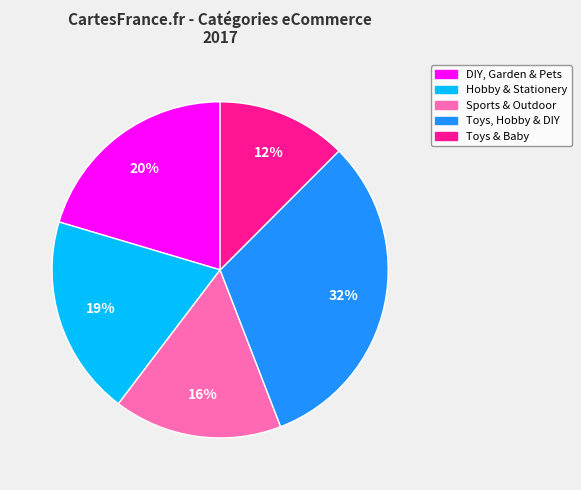

Approximately how many times larger is the value at Toys & Baby compared to Hobby & Stationery?

0.6